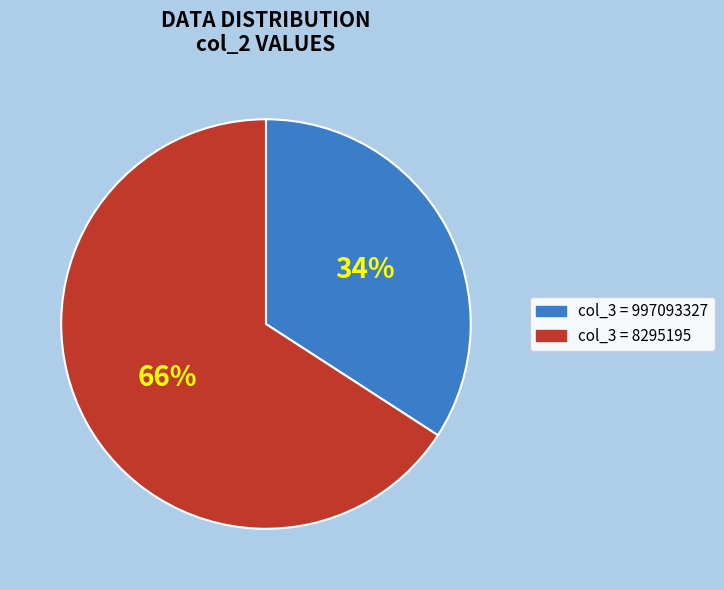

To the nearest percent, what is the average slice percentage?

50%